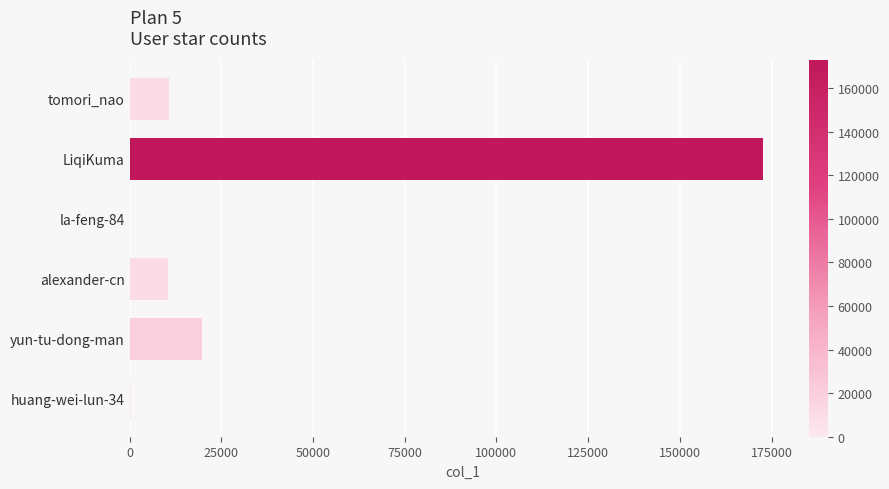

What is the sum of all values?

214016